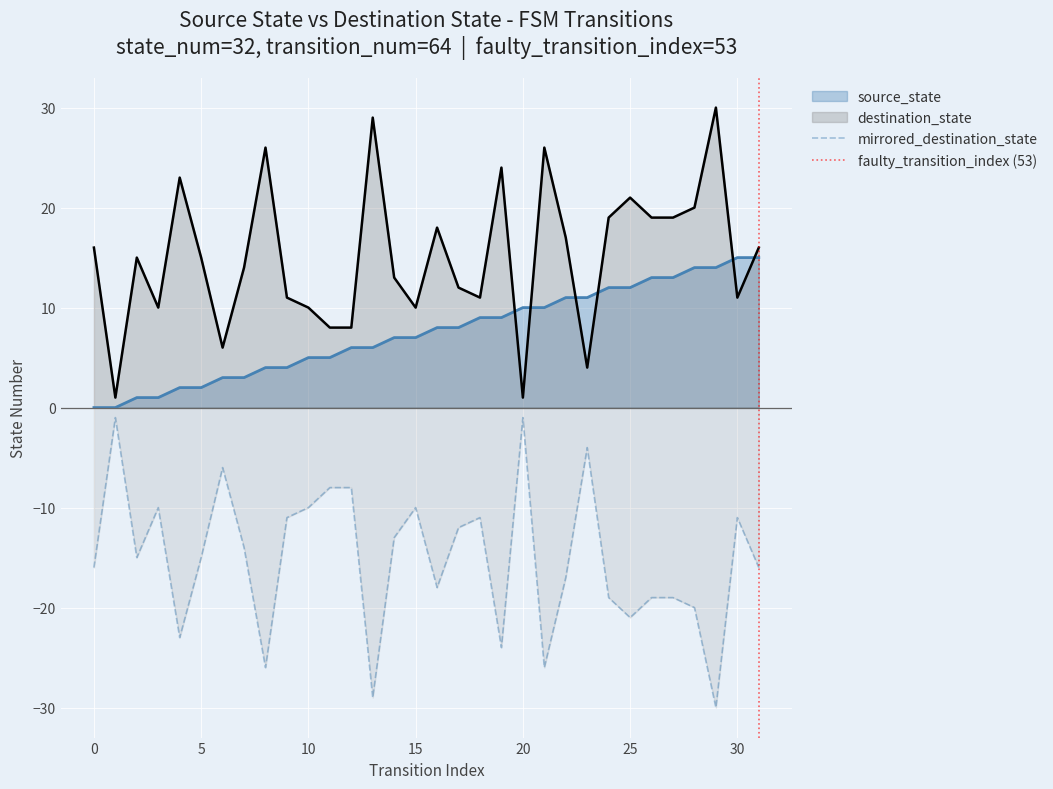

True or false: source_state has a value of 2 at 4.

True